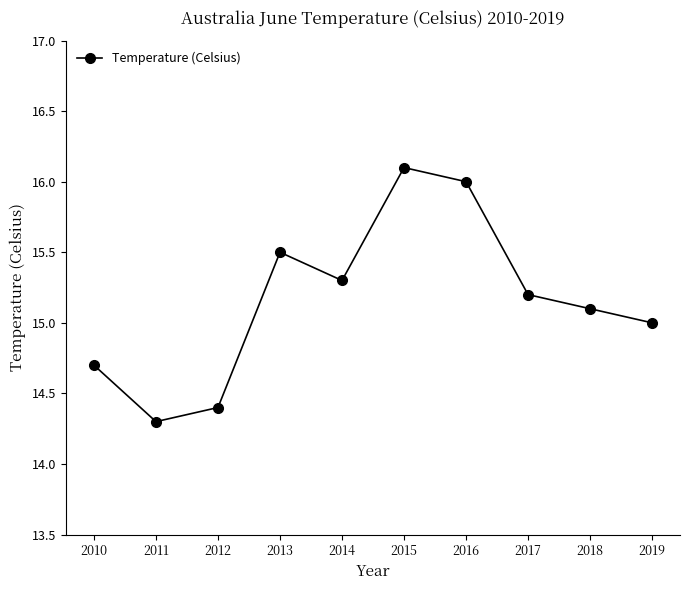

What is the change in value from 2013 to 2017?

-0.3